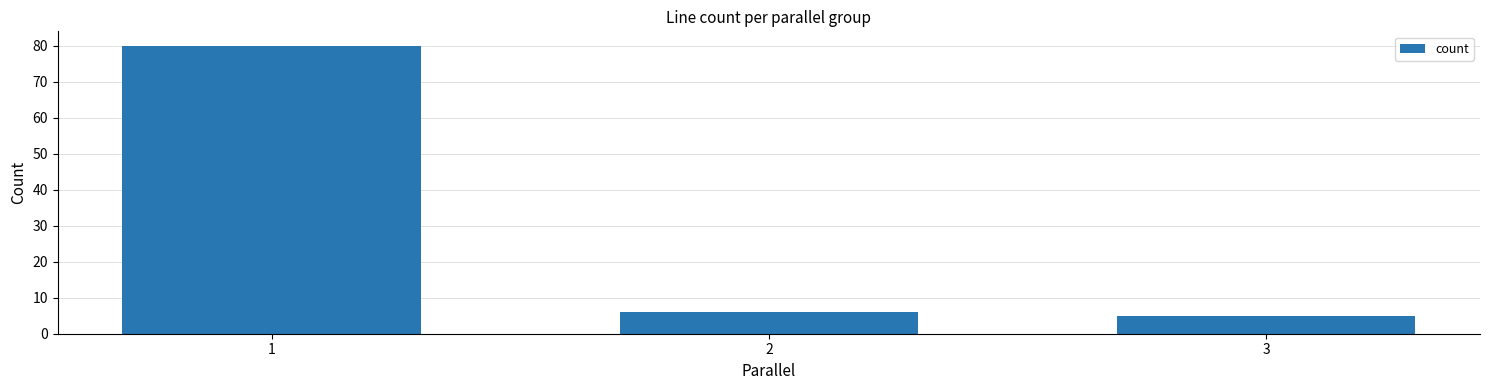

At which category does the chart reach its minimum across all series?

3